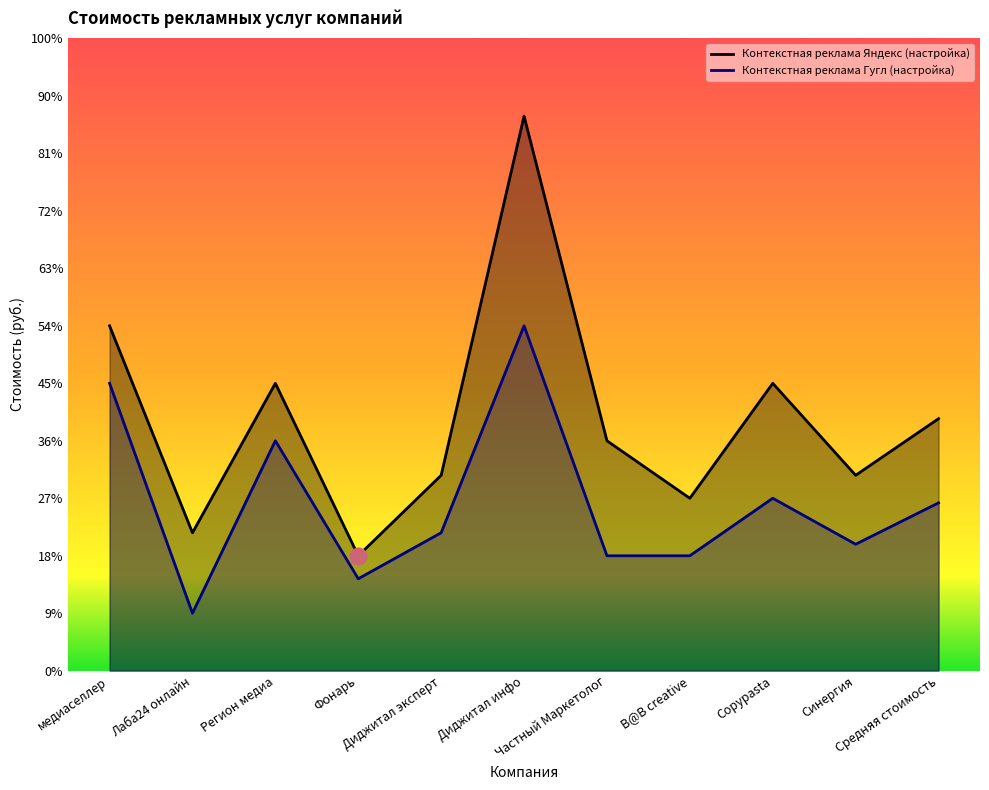

What is the spread (max minus min) of values at Лаба24 онлайн?

7000